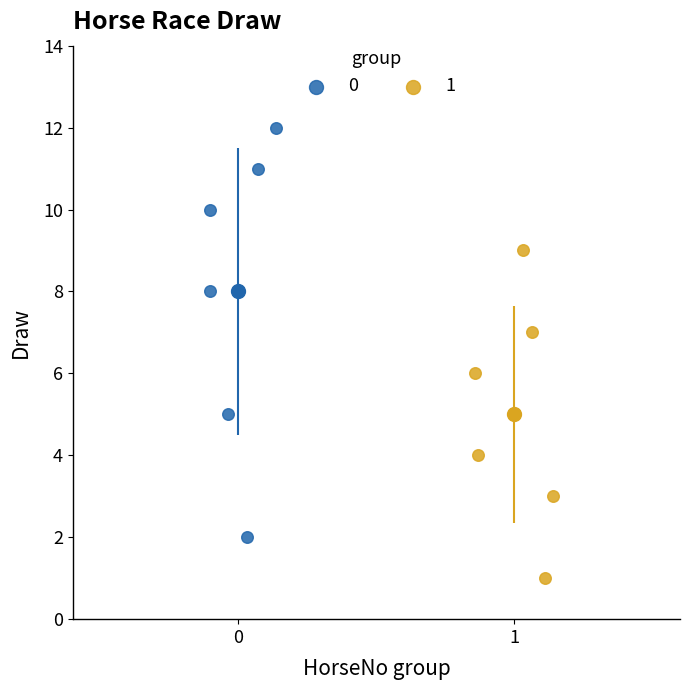

Which series has the widest spread of Y values?

0